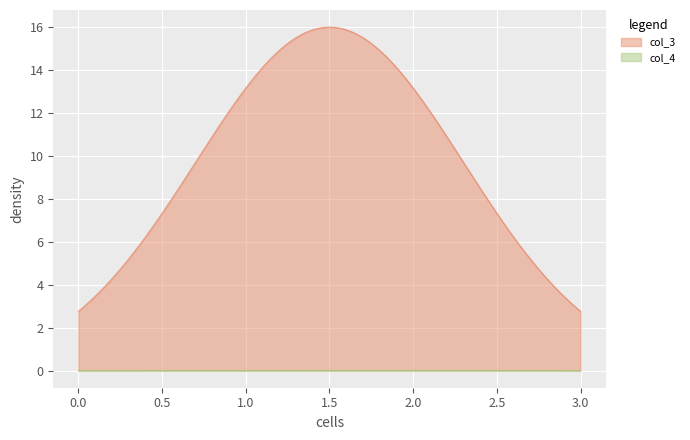

Between 1 and 3, which series saw the biggest shift?

col_3